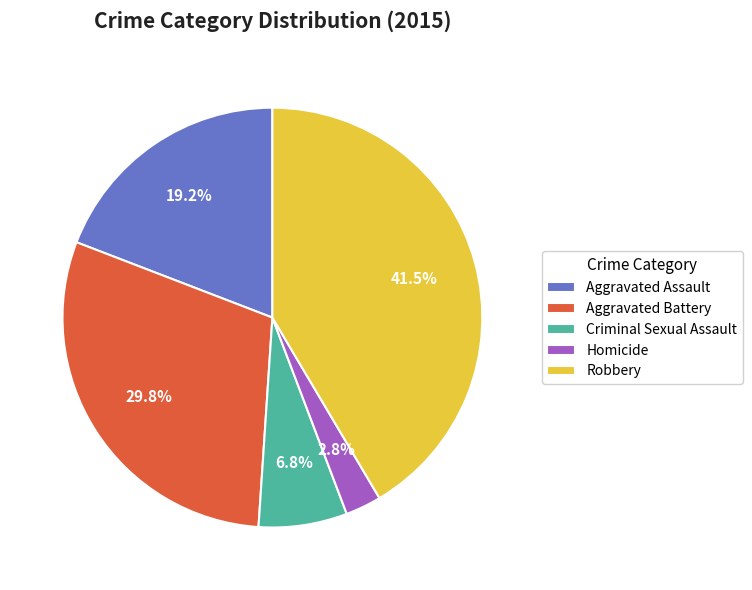

Which has a higher value, Criminal Sexual Assault or Robbery?

Robbery